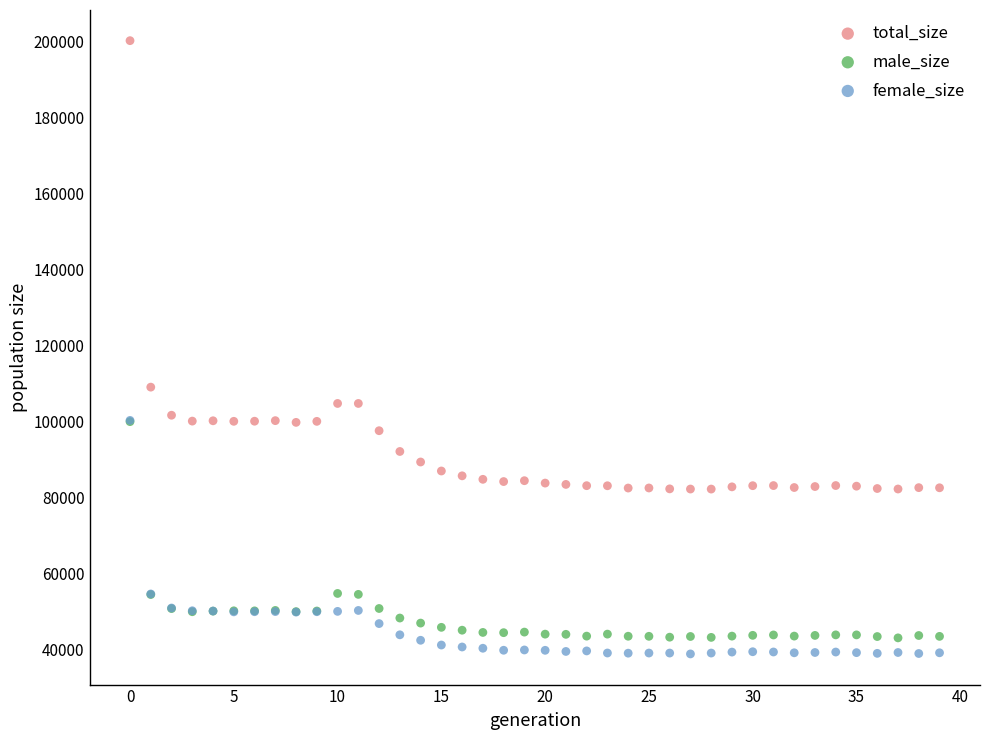

In the total_size series, what Y value is closest to 141243?

109053